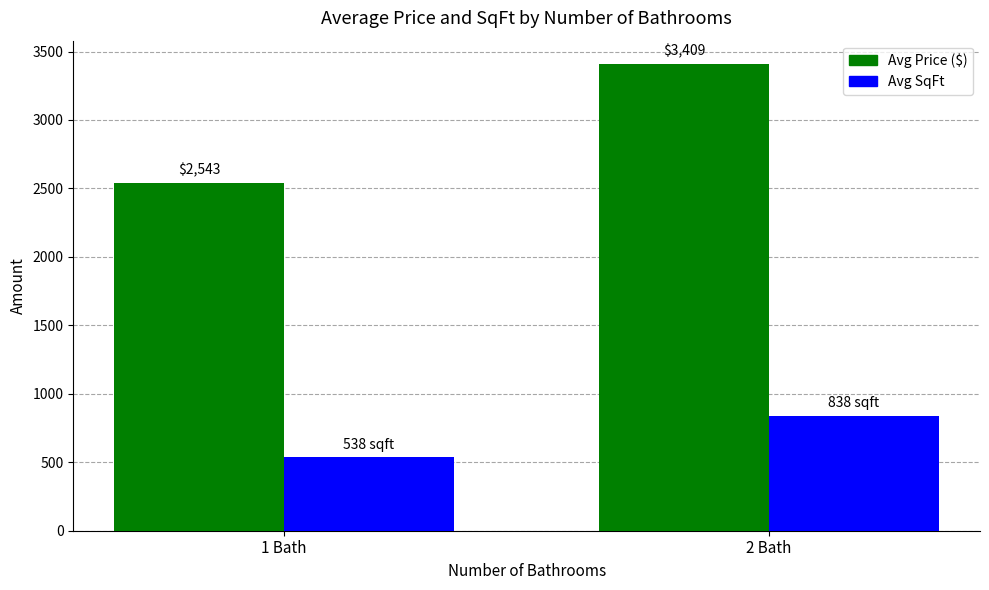

How many bars are there in each group?

2